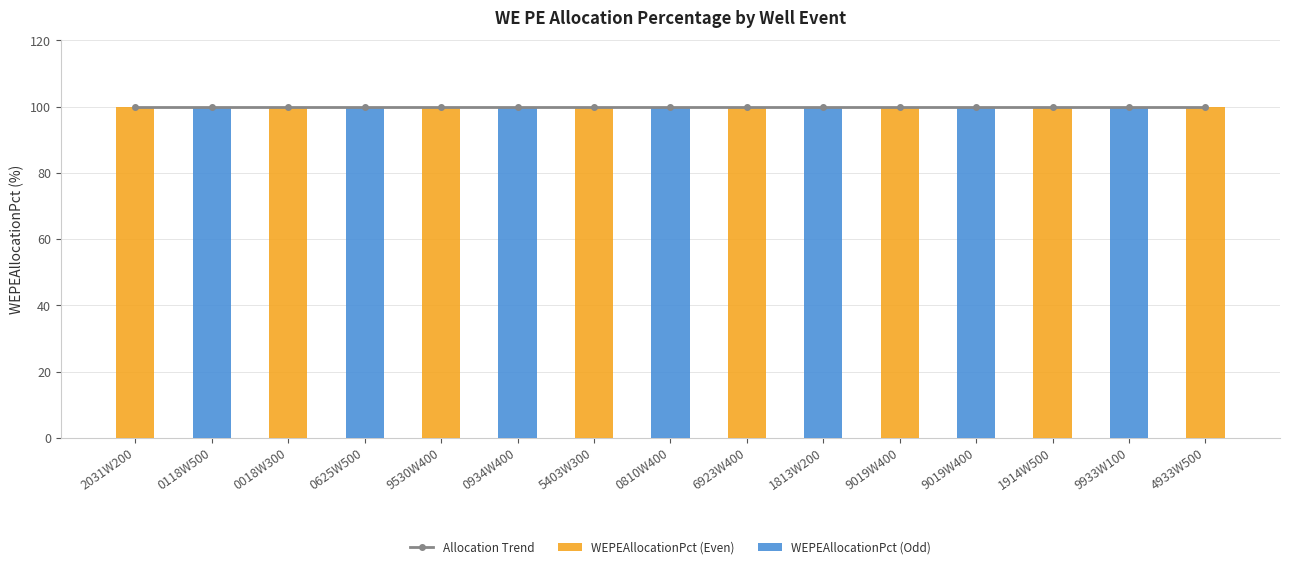

What is the label of the 6th bar from the right?

1813W200